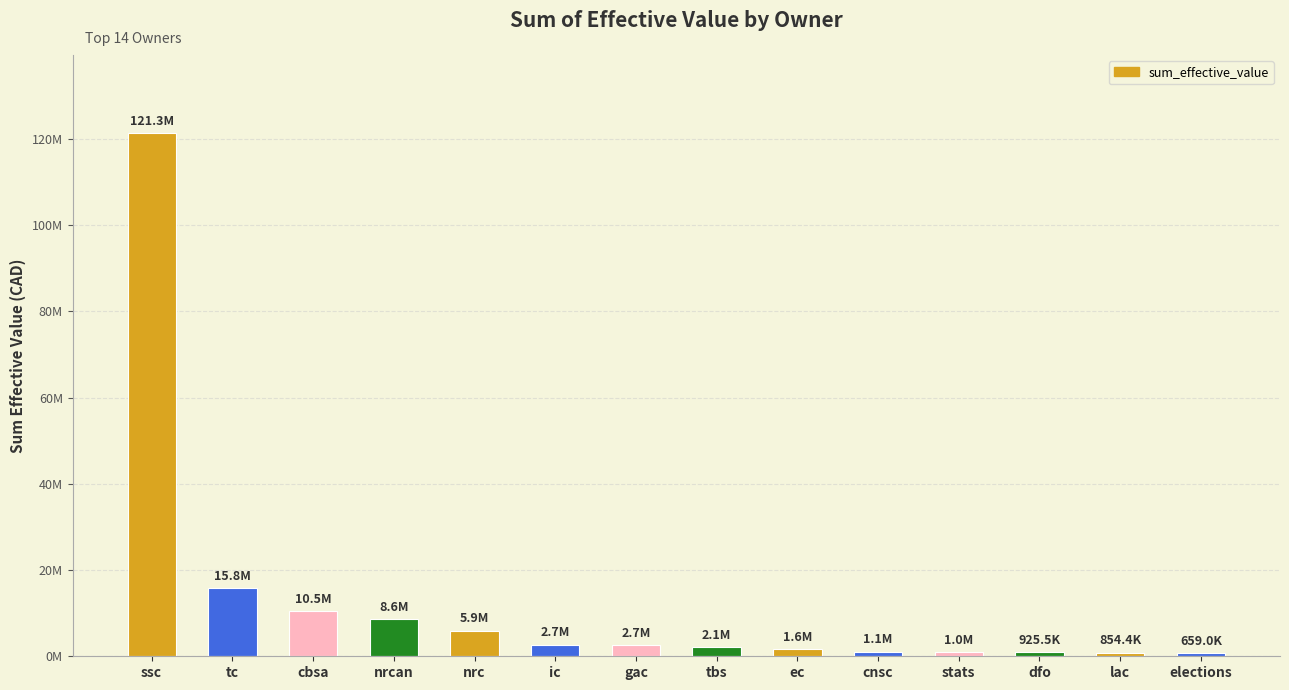

What is the sum of the values at ec and tbs?

3677033.7